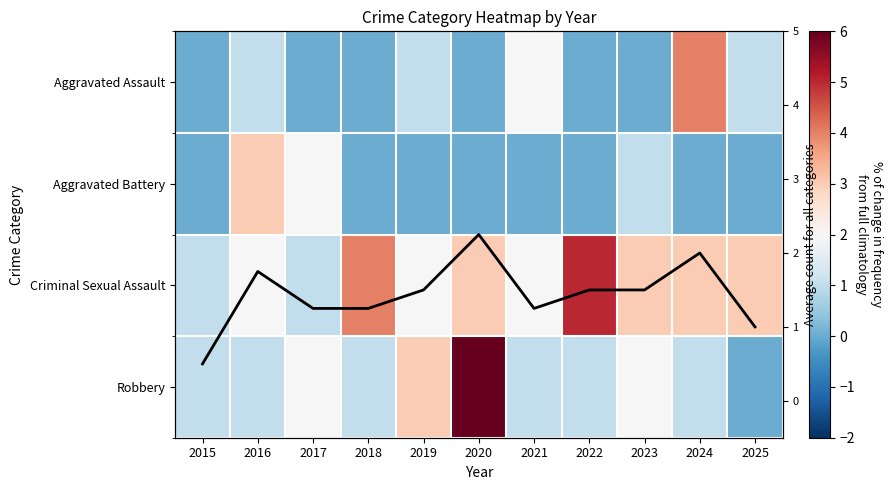

Count the Aggravated Assault values in the range 0 to 1.

9